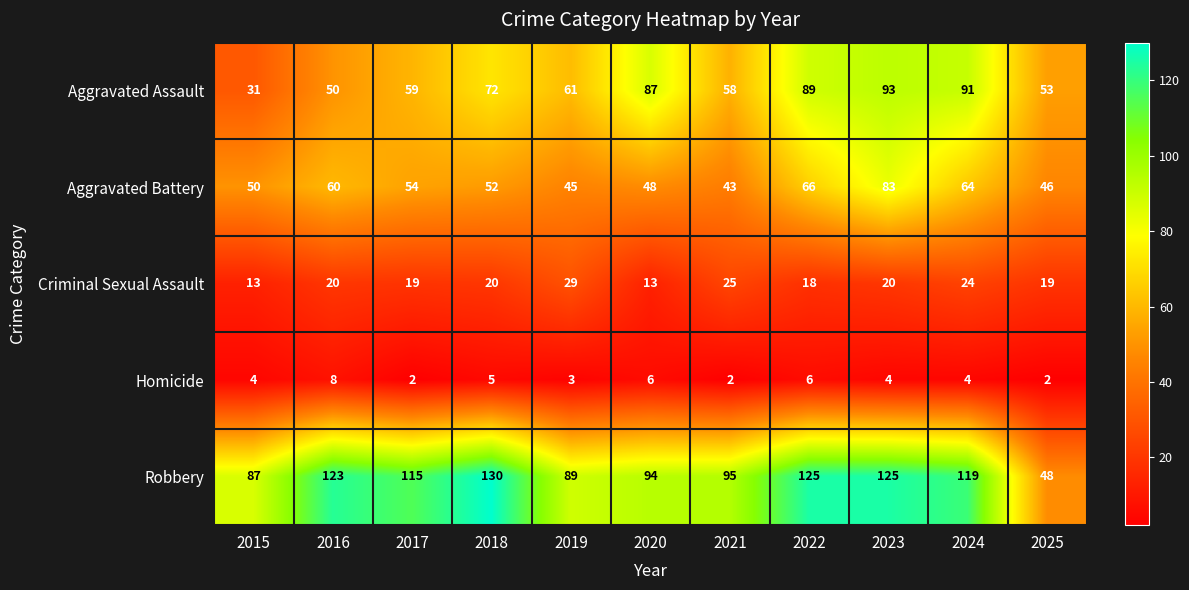

How many data points in Aggravated Battery are less than 52?

5